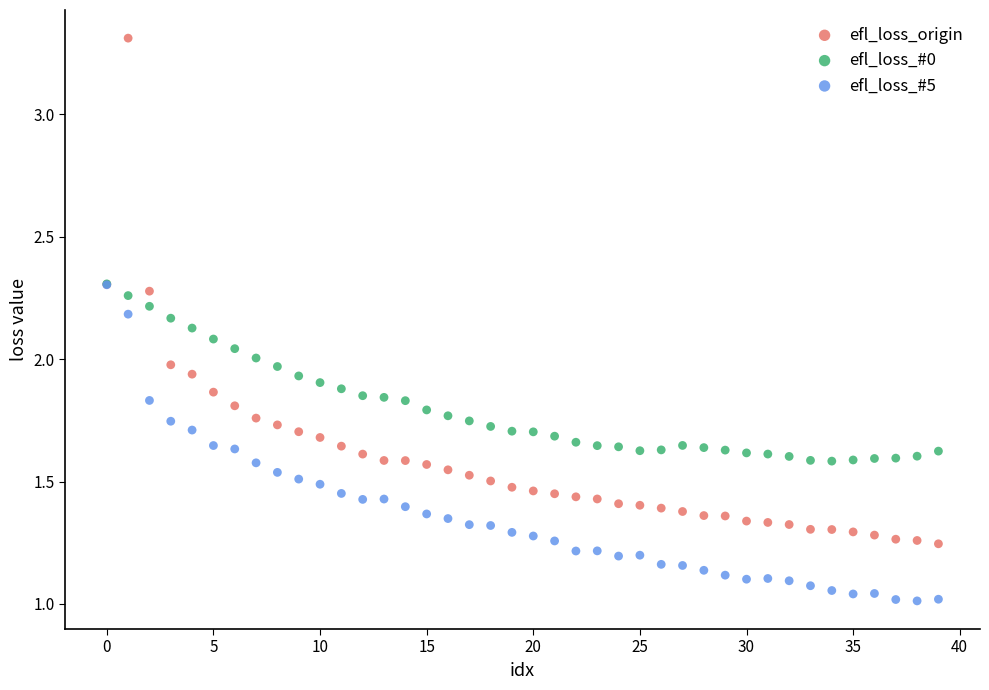

Which series contains the highest Y value?

efl_loss_origin